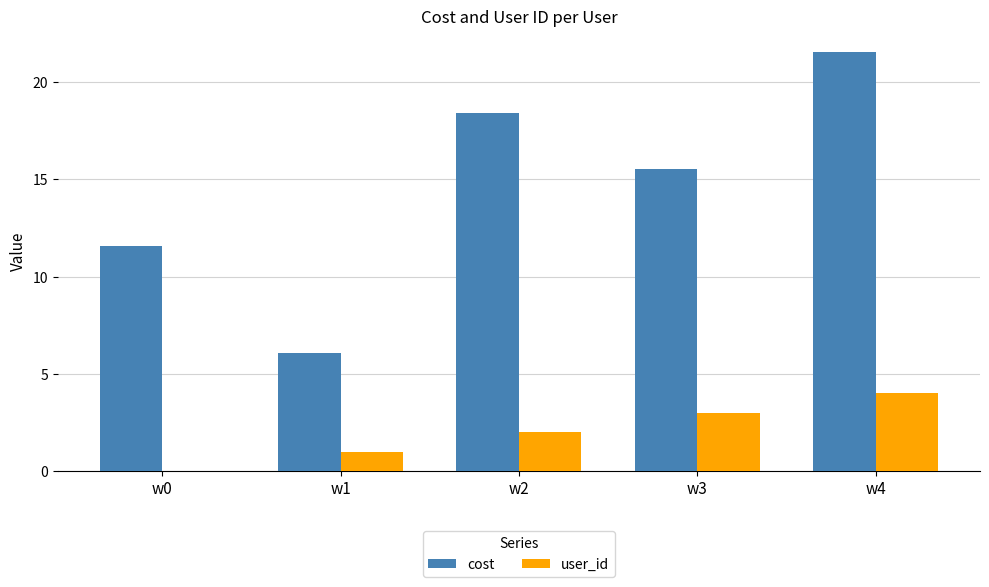

Reading left to right, transcribe all the data shown in this chart.

cost: 11.6	6.1	18.4	15.5	21.6
user_id: 0.0	1.0	2.0	3.0	4.0